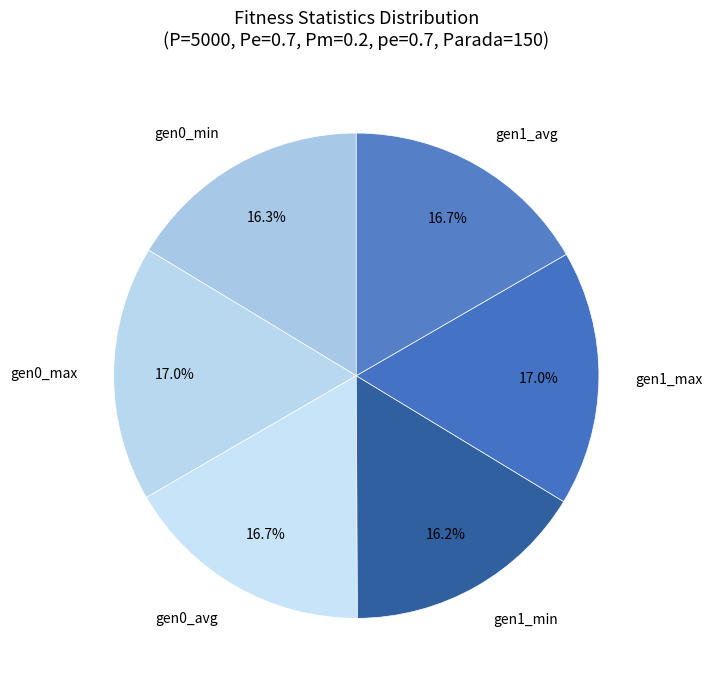

How much of the chart is everything except gen1_avg?

83.3%